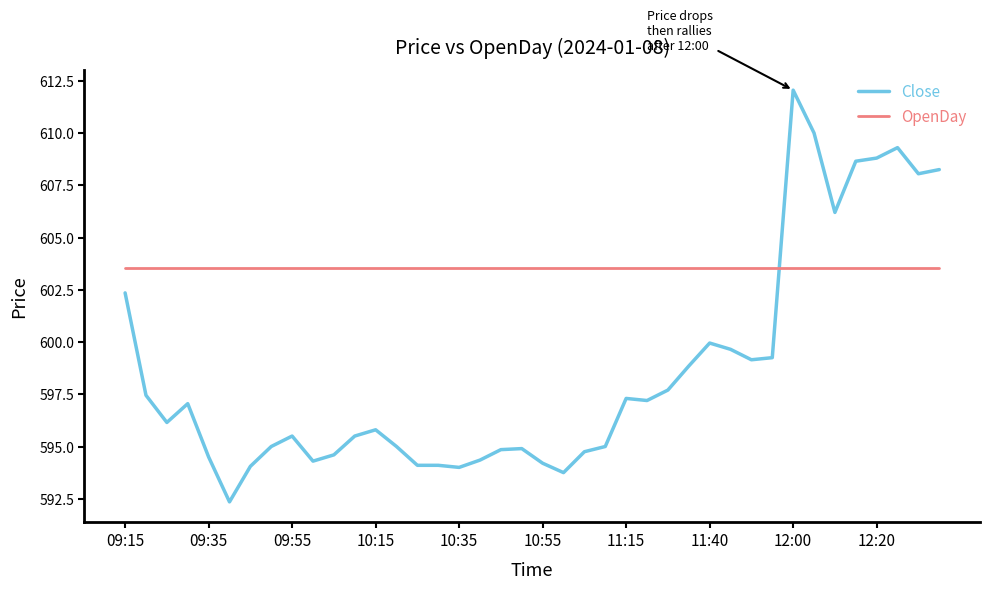

After their last crossing, which series has the higher values: OpenDay or Close?

Close